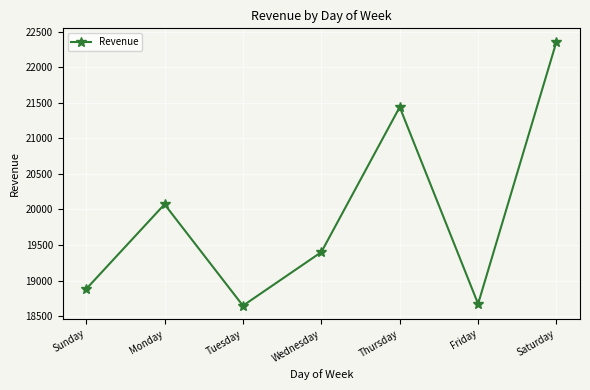

Reading left to right, what are all the values shown in this chart?

18881.4	20073.4	18647.1	19400.6	21440.3	18672.5	22362.0